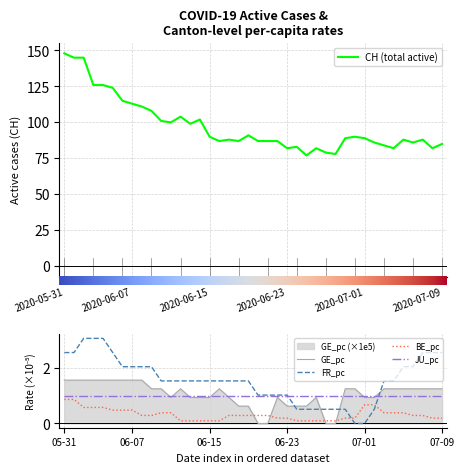

Which series has the widest spread of values?

CH